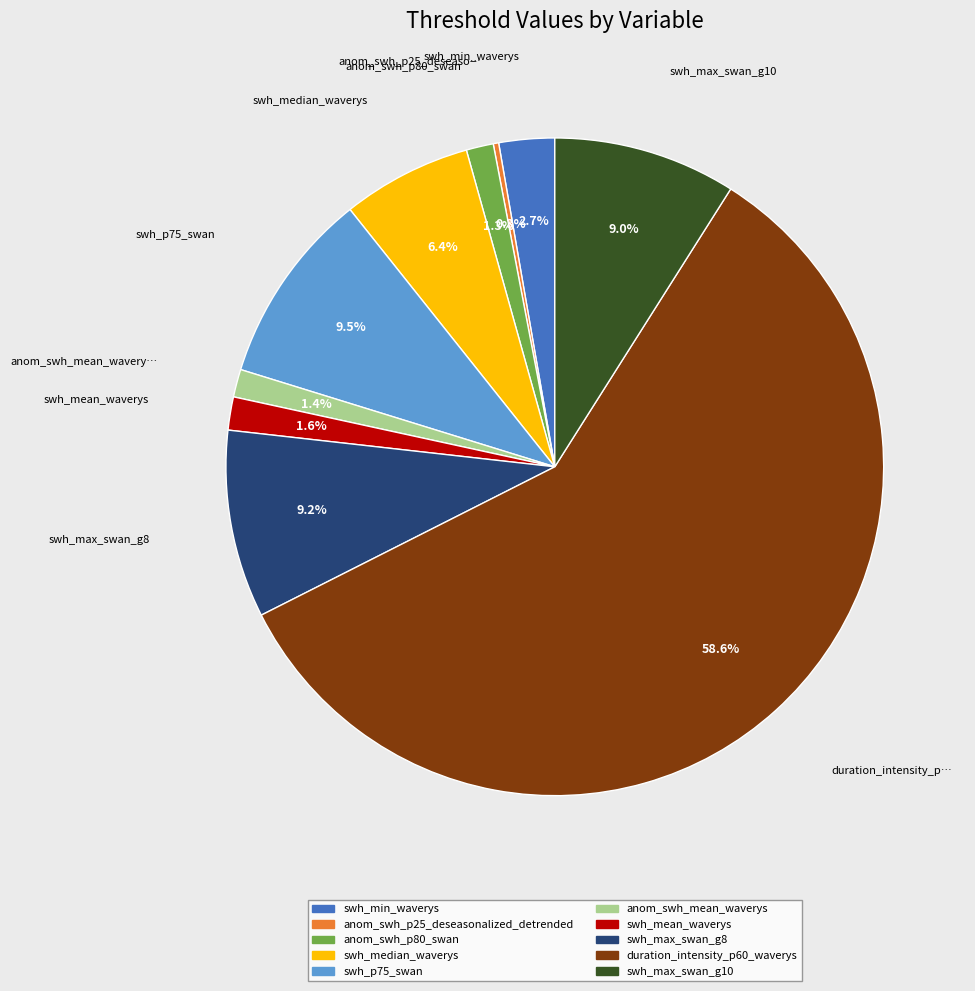

The swh_min_waverys slice represents 3% of the pie. True or false?

True